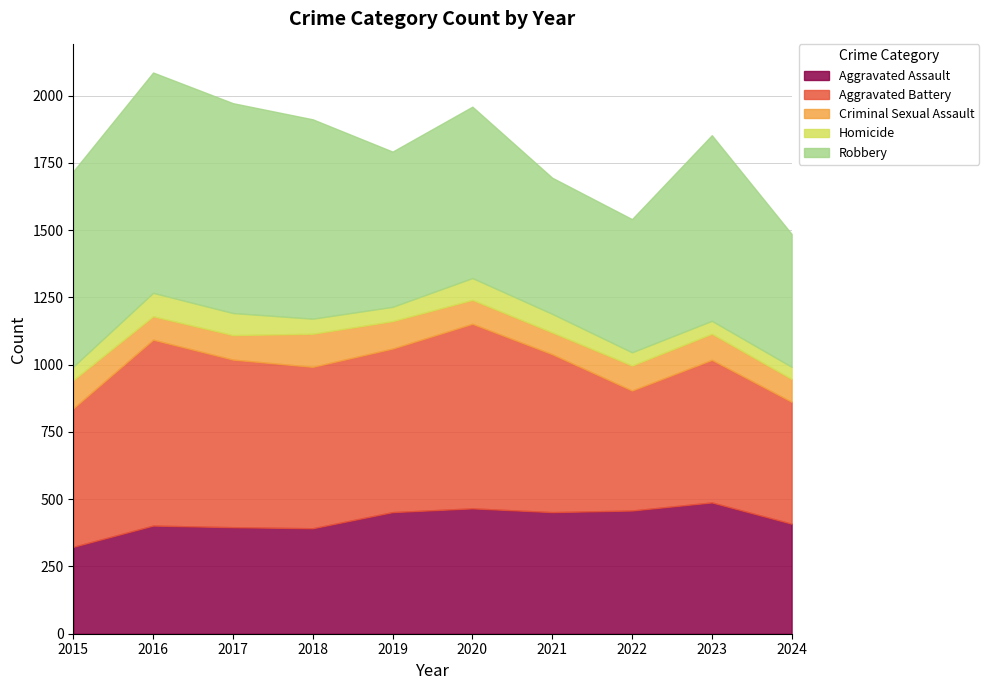

How many lines are shown in the chart?

5